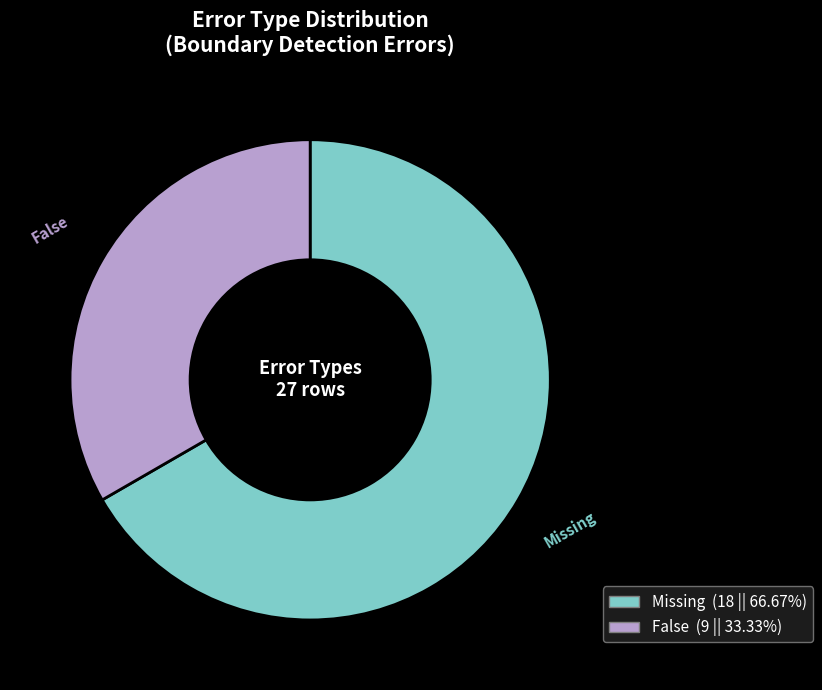

The False slice represents 46% of the pie. True or false?

False